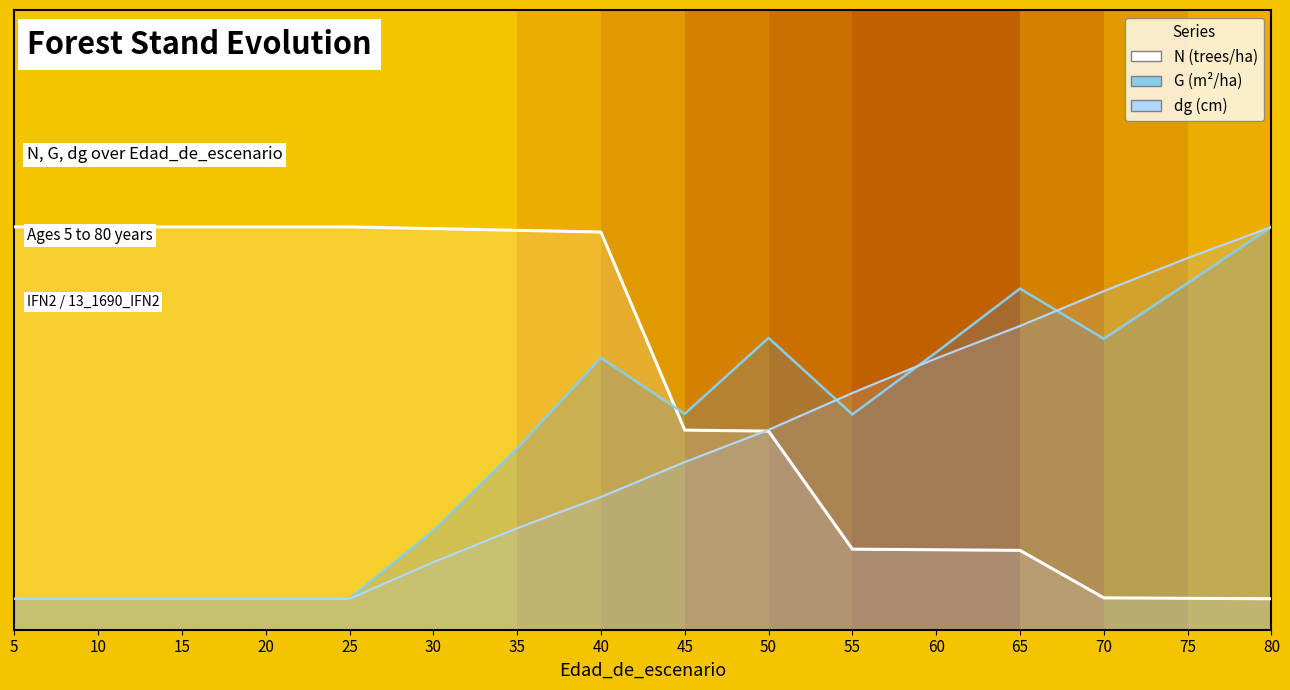

Count the number of data series in this chart.

3